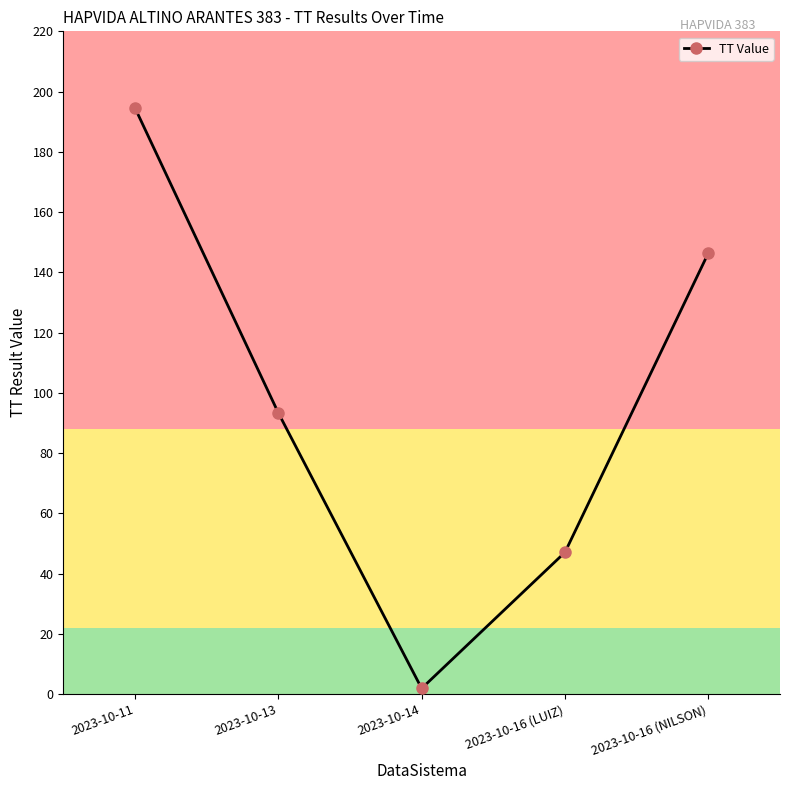

Count the number of data series in this chart.

1